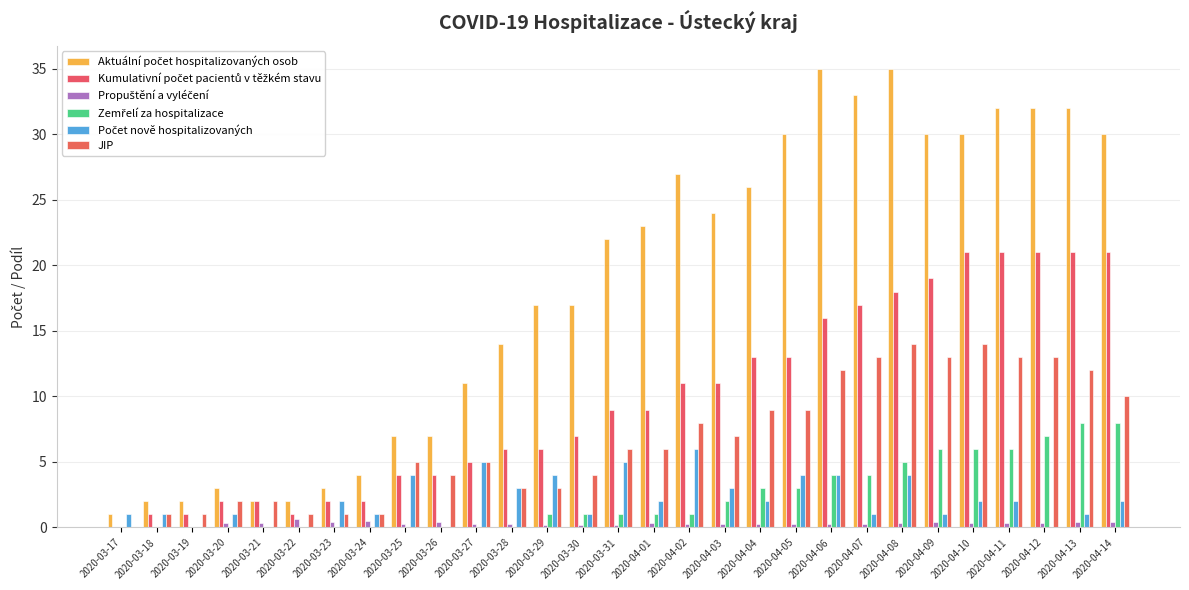

Which category has the highest value in the Aktuální počet hospitalizovaných osob series?

2020-04-06